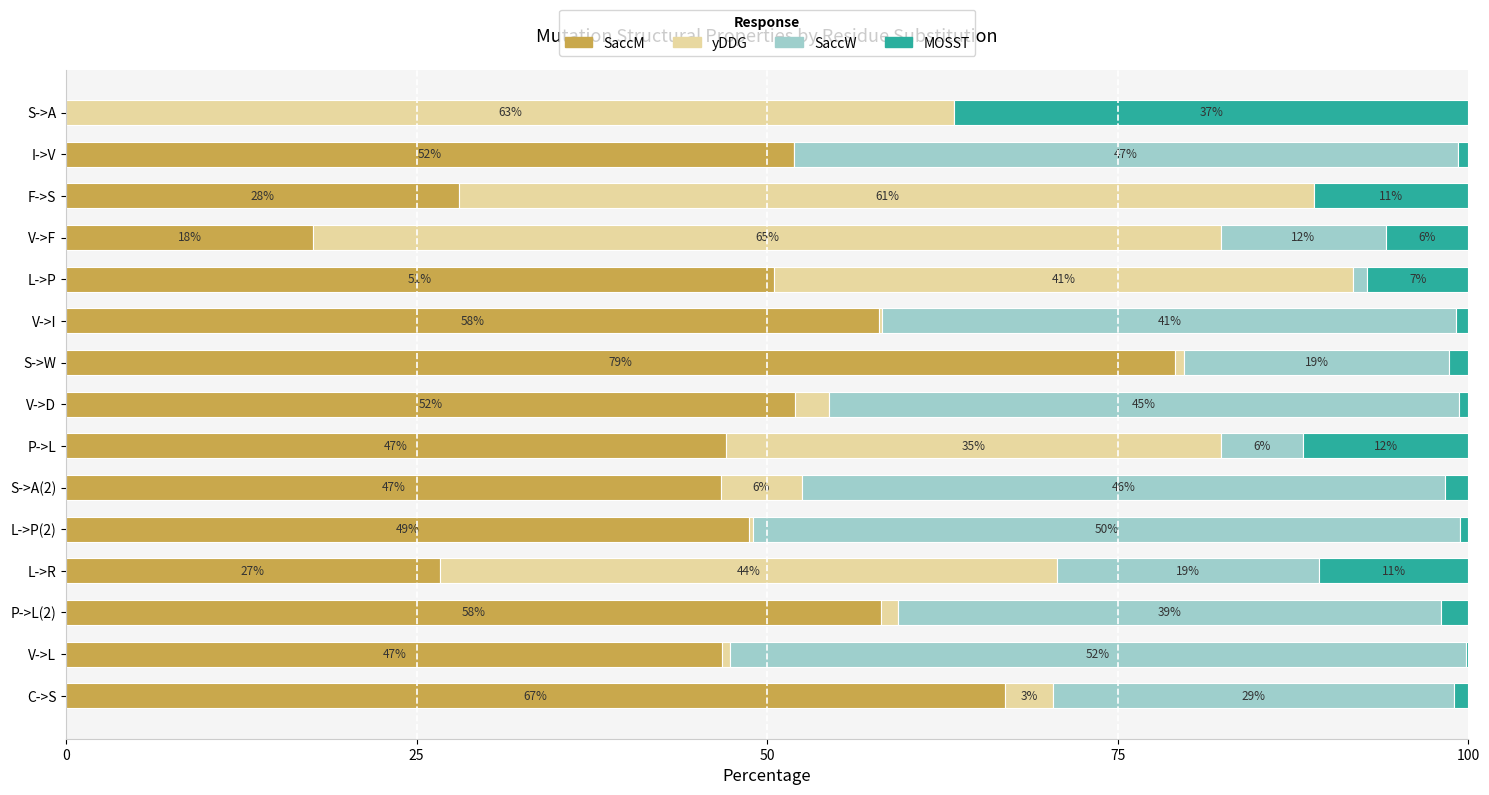

What is the total value across all series at V->D?

100.0